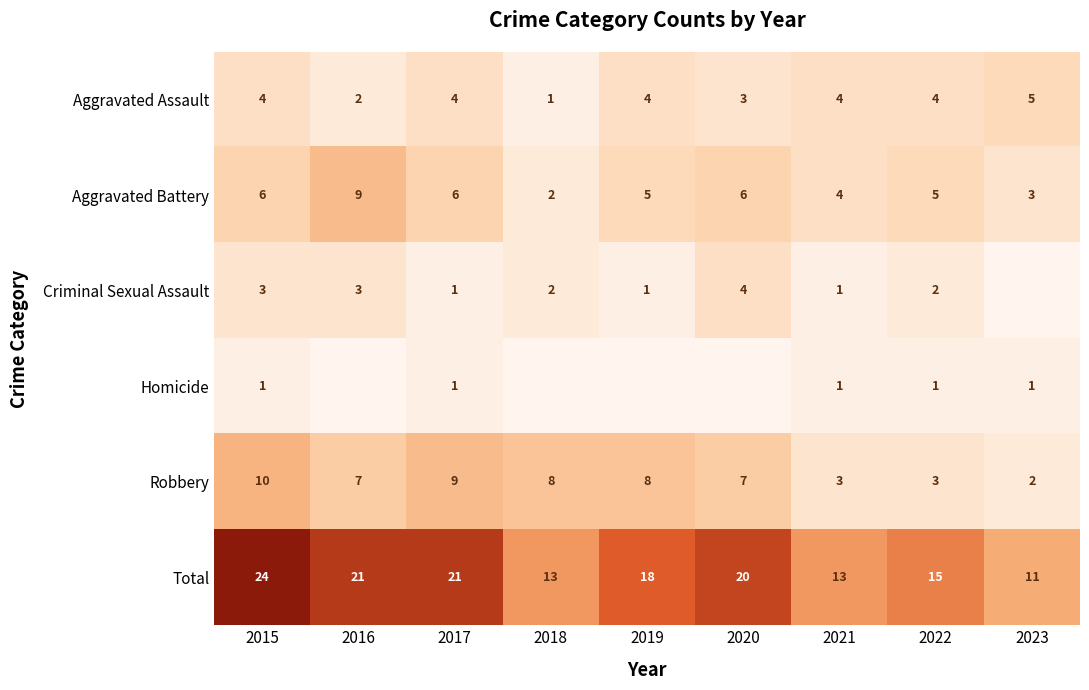

What is the average value of the Criminal Sexual Assault series?

2